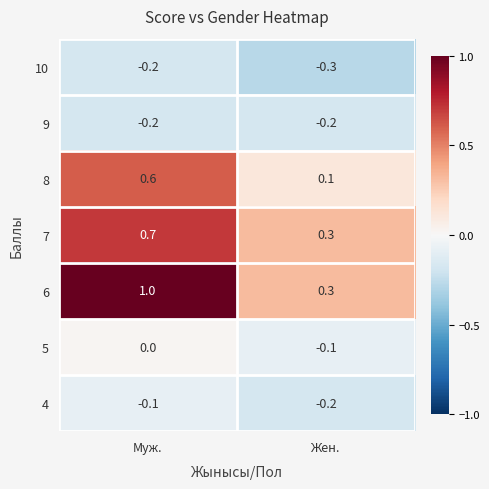

Is it true that 5 equals 0.0 at Муж.?

True